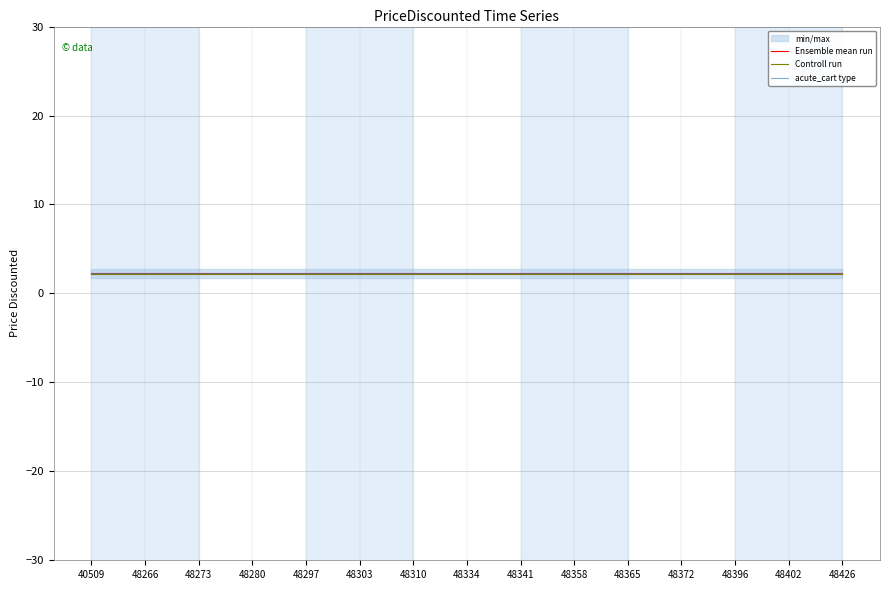

Reading left to right, extract all data points from this chart.

Ensemble mean run: 40509=2.2	48266=2.2	48273=2.2	48280=2.2	48297=2.2	48303=2.2	48310=2.2	48334=2.2	48341=2.2	48358=2.2	48365=2.2	48372=2.2	48396=2.2	48402=2.2	48426=2.2
Controll run: 40509=2.1	48266=2.1	48273=2.1	48280=2.1	48297=2.1	48303=2.1	48310=2.1	48334=2.1	48341=2.1	48358=2.1	48365=2.1	48372=2.1	48396=2.1	48402=2.1	48426=2.1
acute_cart type: 40509=2.3	48266=2.3	48273=2.3	48280=2.3	48297=2.3	48303=2.3	48310=2.3	48334=2.3	48341=2.3	48358=2.3	48365=2.3	48372=2.3	48396=2.3	48402=2.3	48426=2.3